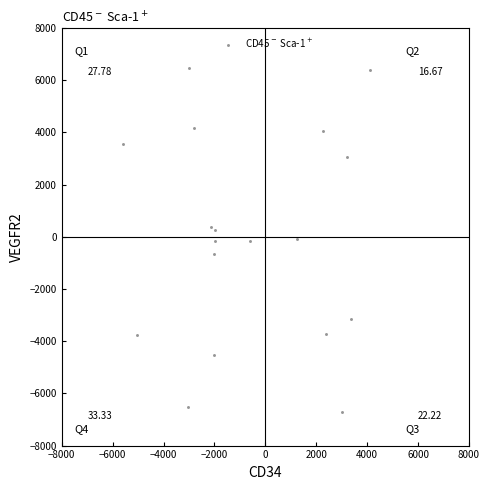

What is the range of Y values (max minus min)?

13187.4